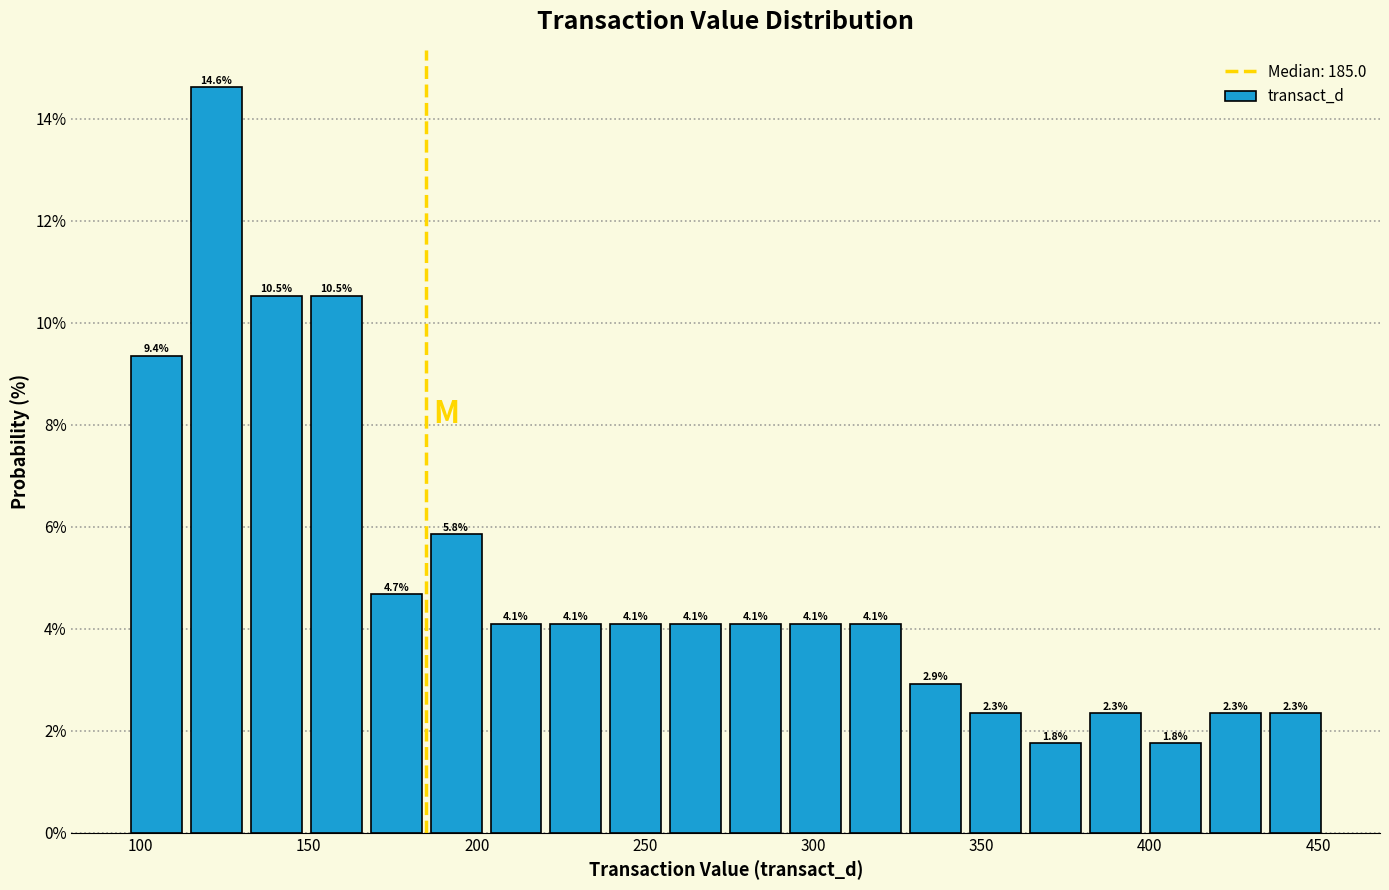

Read against the x-axis, roughly where is the centre of the tallest bar?

125